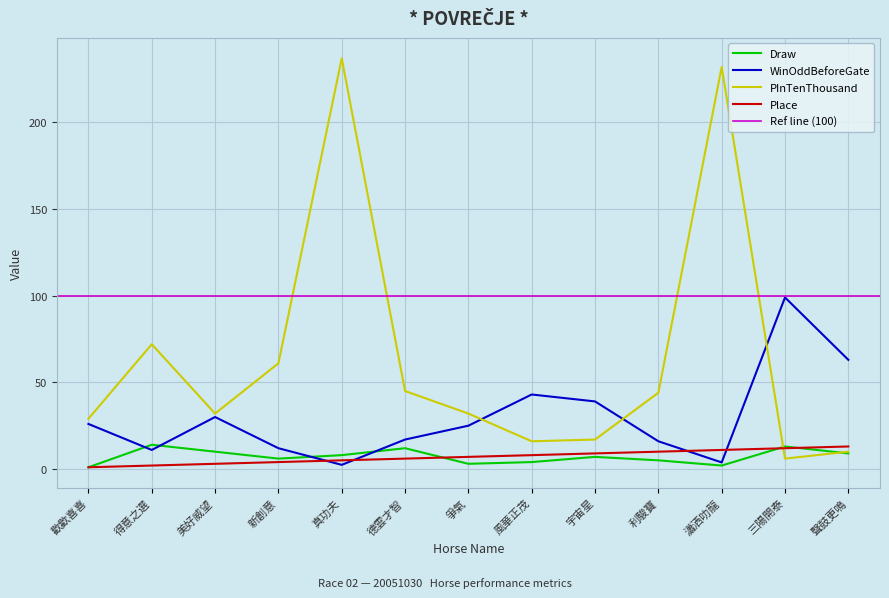

At which label does Draw reach its minimum?

歡歡喜喜